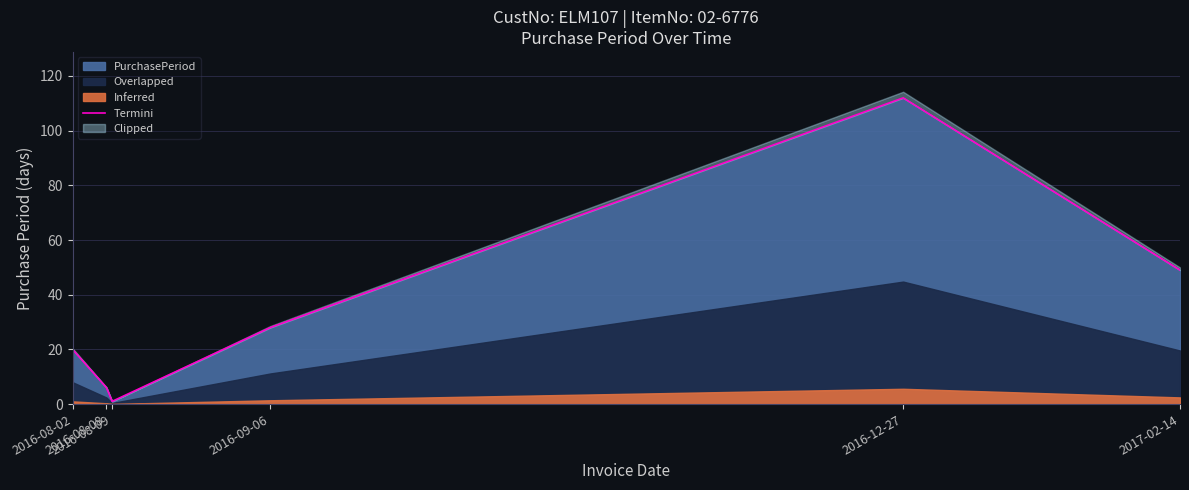

Reading left to right, transcribe all the data shown in this chart.

20	6	1	28	112	49